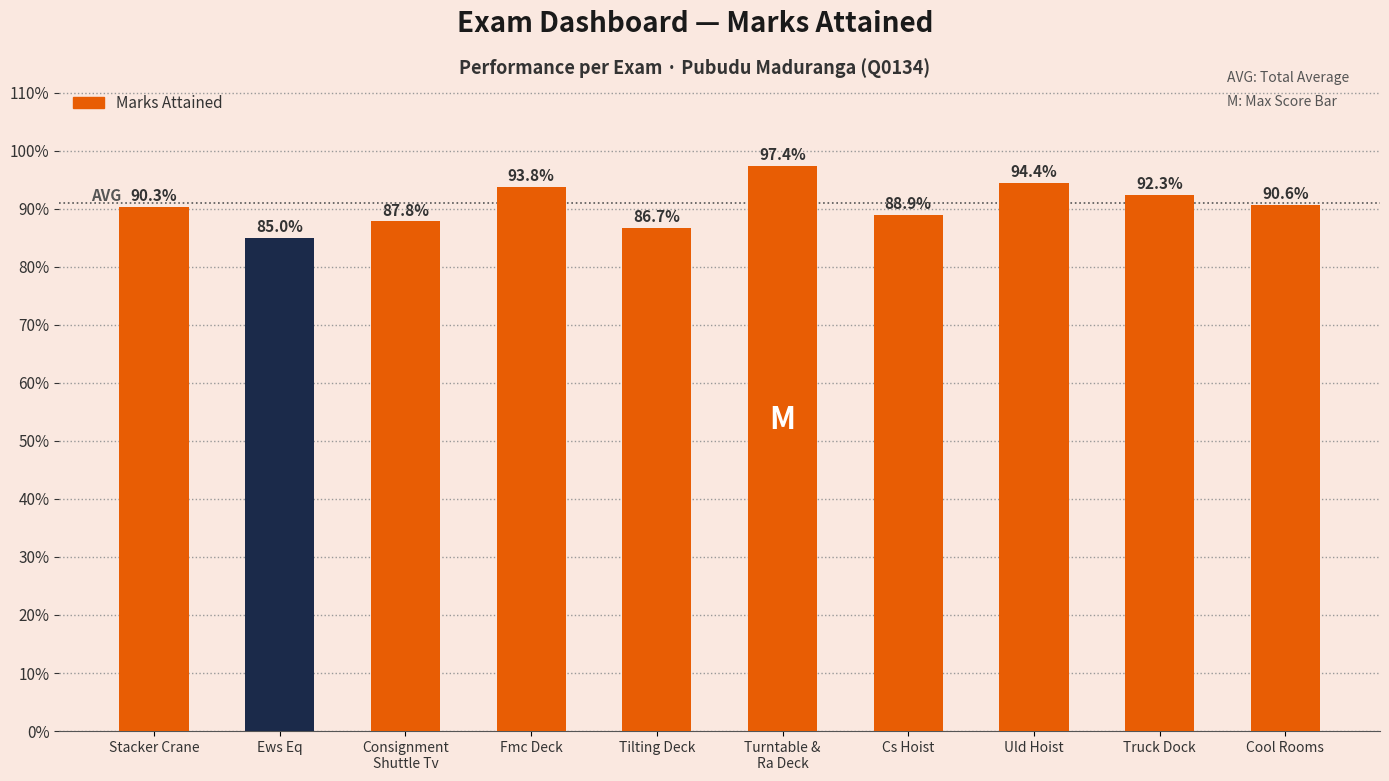

Does the chart contain any negative values?

No